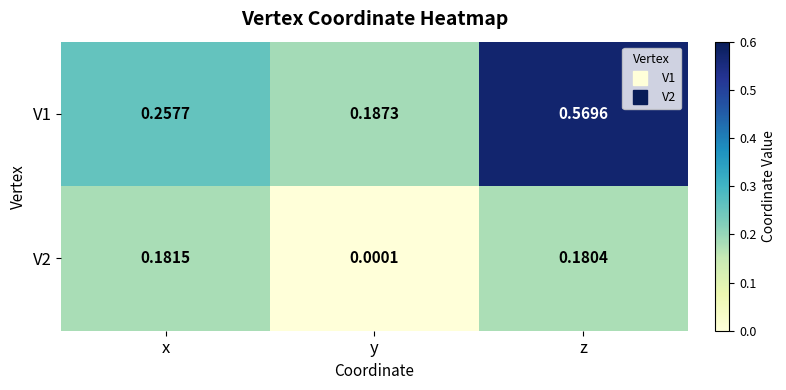

At which label is V2 closest to 0?

y